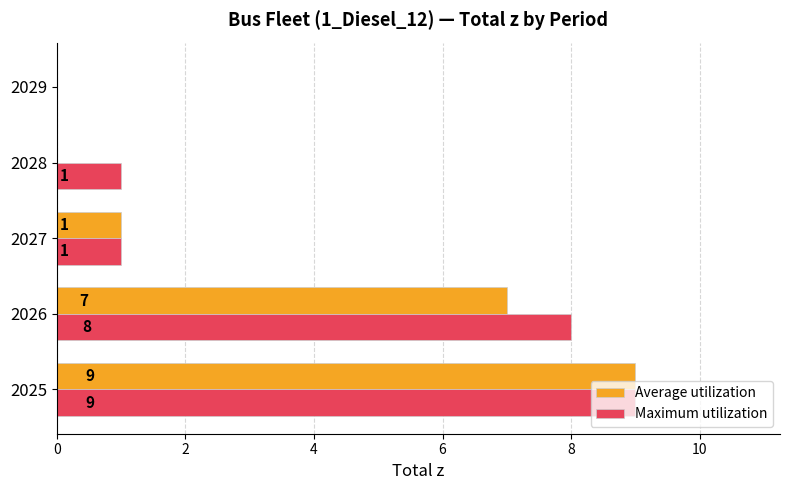

Which series changed the most between 2026 and 2027?

Maximum utilization